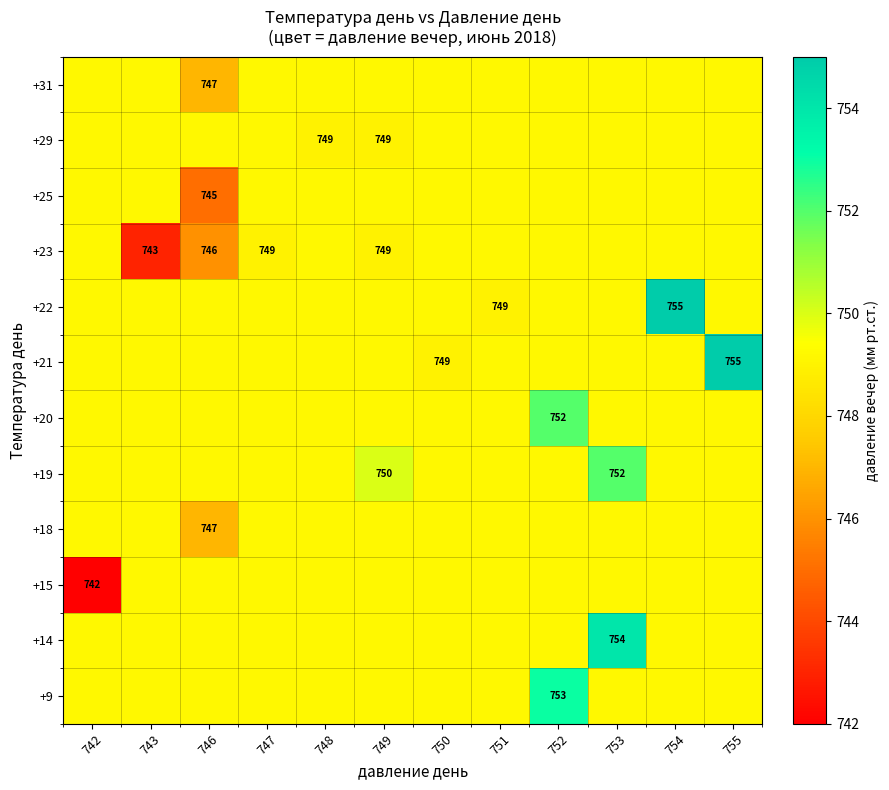

What is the difference between the highest and lowest values at 750?

0.2